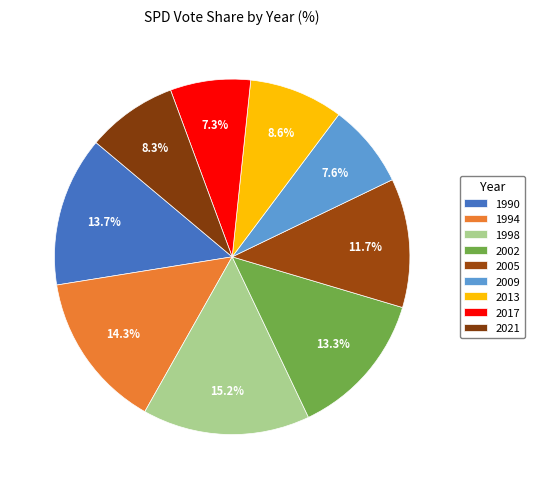

Which slice is the largest?

1998